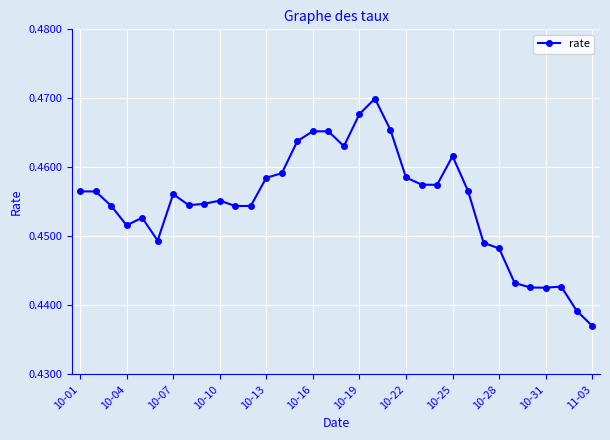

What is the sum of all values?

15.5